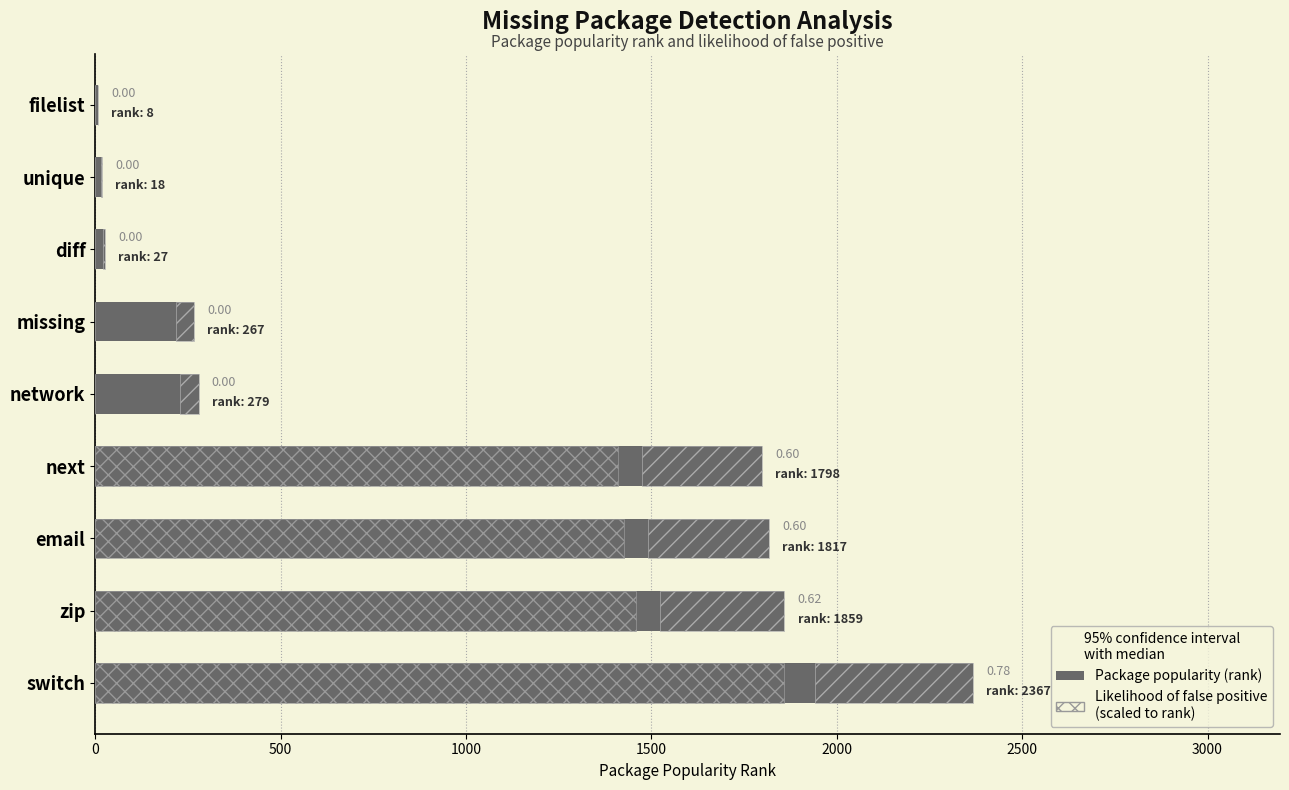

Reading left to right, transcribe all the data shown in this chart.

Package popularity (rank): 8.0	18.0	27.0	267.0	279.0	1798.0	1817.0	1859.0	2367.0
Likelihood of false positive: 0.0	0.0	0.0	0.0	0.0	1411.1	1426.0	1459.0	1857.7